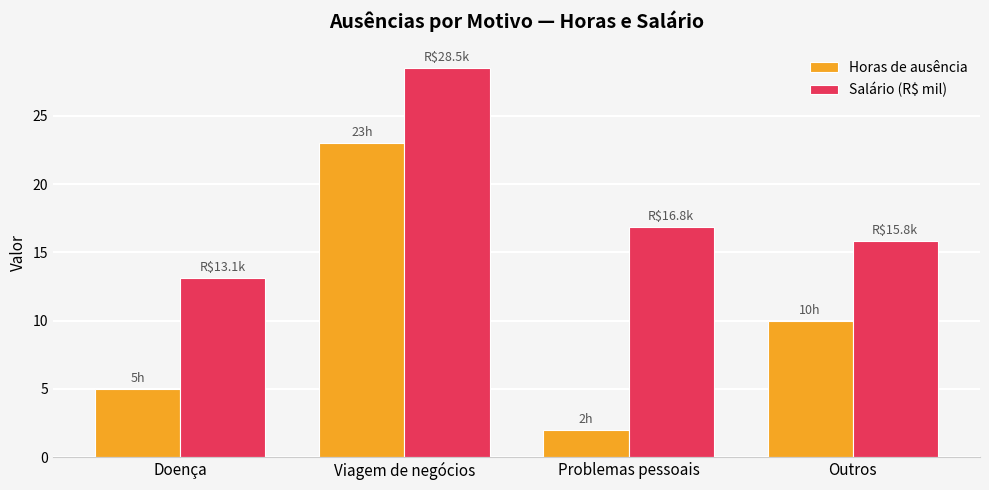

List the series in order of their overall mean, highest first.

Salário (R$ mil), Horas de ausência